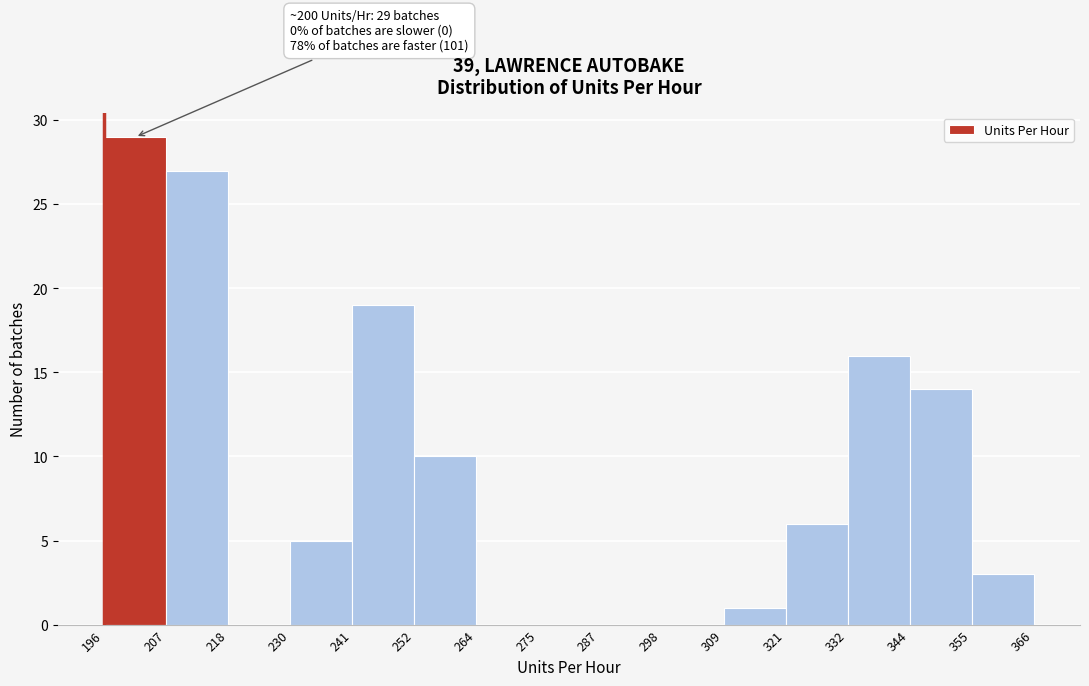

Which range on the x-axis has the tallest bar?

196 to 207